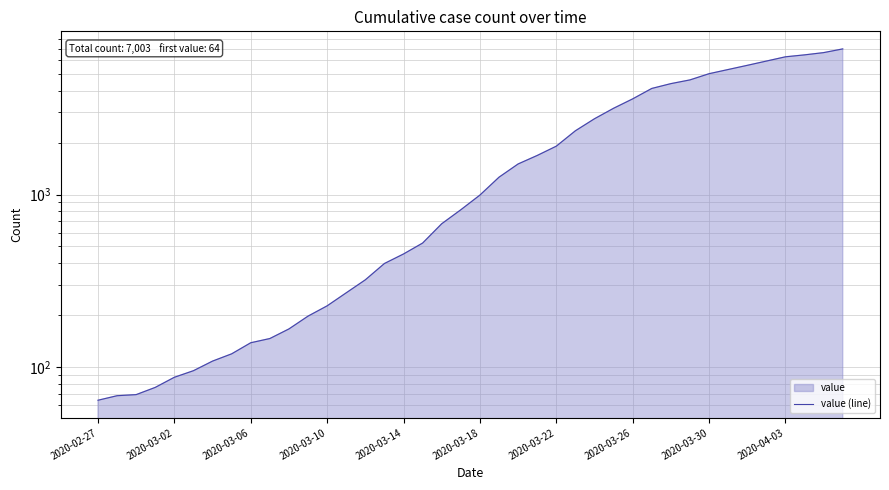

What is the minimum value shown in the chart?

64